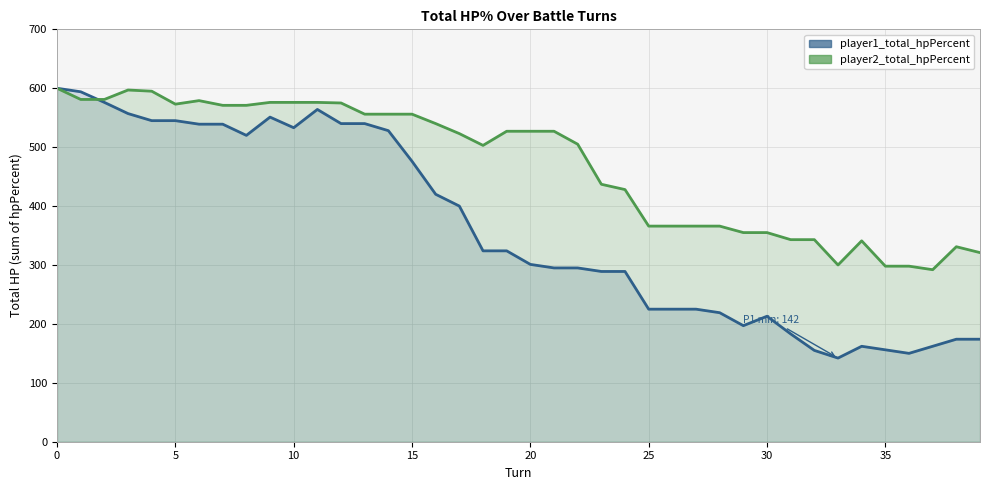

Which series has the largest total across all categories?

player2_total_hpPercent